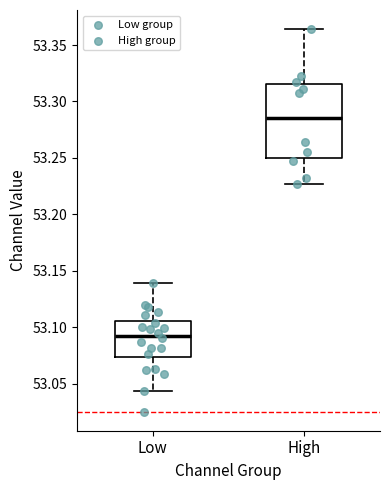

Reading left to right, transcribe this box plot: for each box, give where its median line is, the range the box spans, and where its two whiskers end, as read against the y-axis. The values are not printed on the chart, so give them approximately, as read against the axis.

Low: median 53.090, box 53.075 to 53.105, whiskers 53.045 to 53.140
High: median 53.285, box 53.250 to 53.315, whiskers 53.225 to 53.365